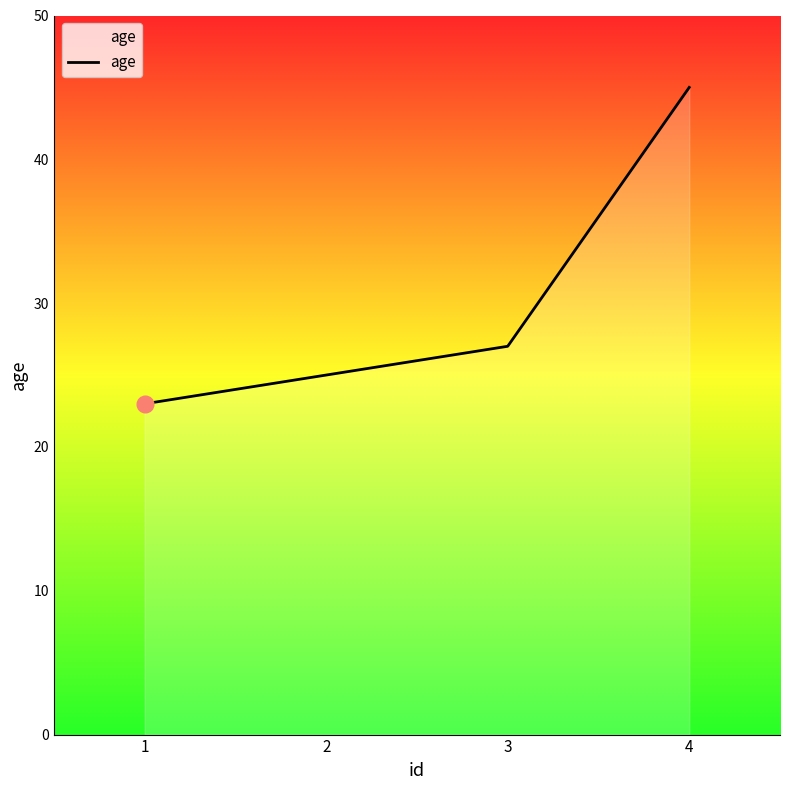

What is the ratio of the value at 3 to the value at 4?

0.6